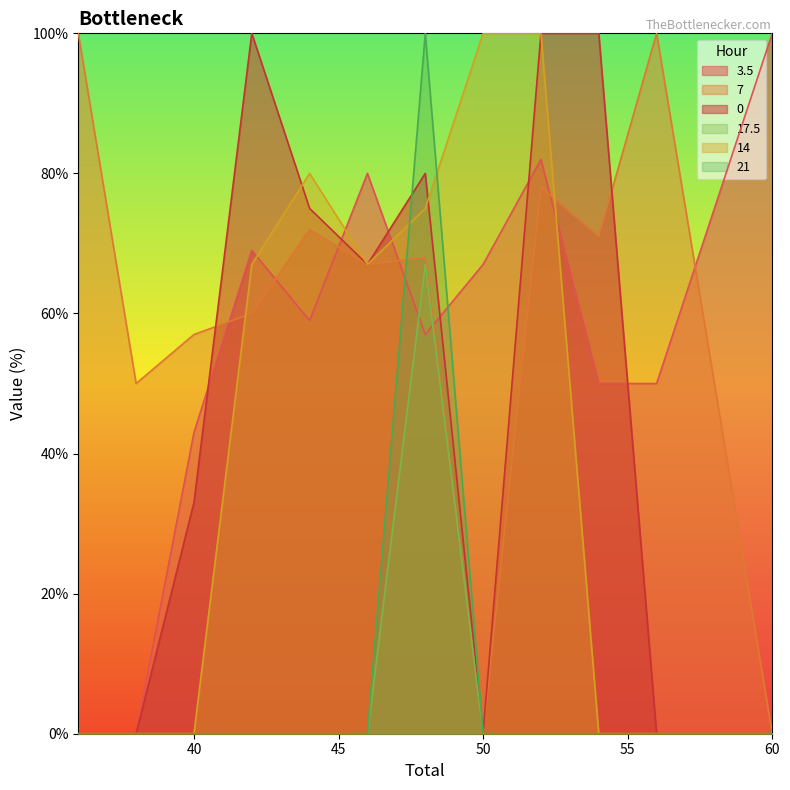

Which category has the highest value across all series?

60